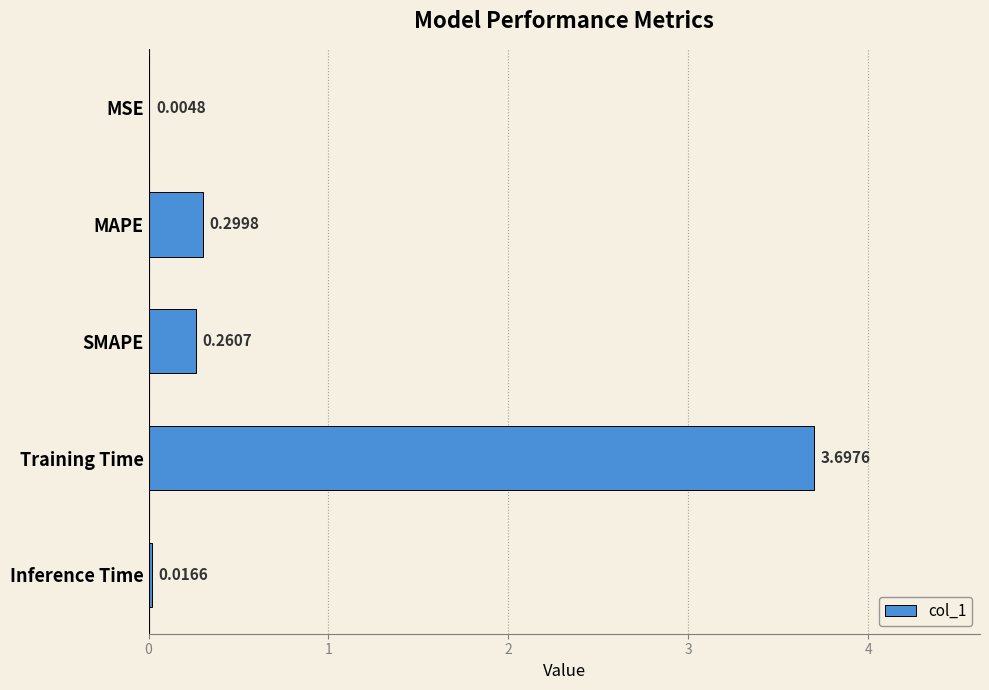

Are the bars horizontal?

Yes